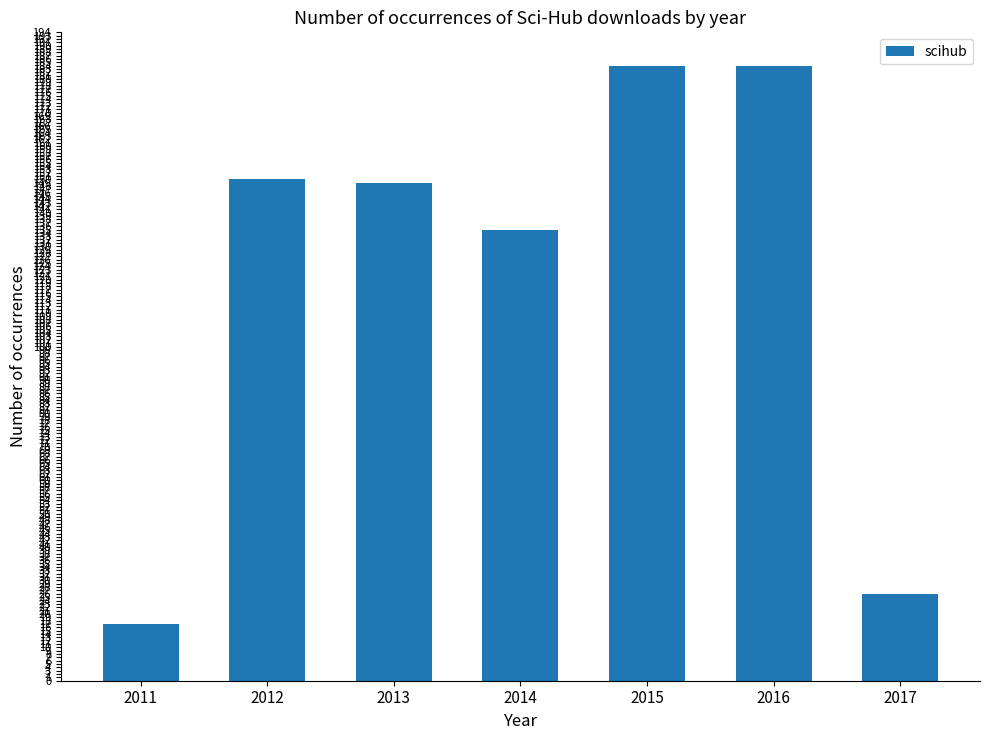

The chart shows a value of 184 at 2015. True or false?

True